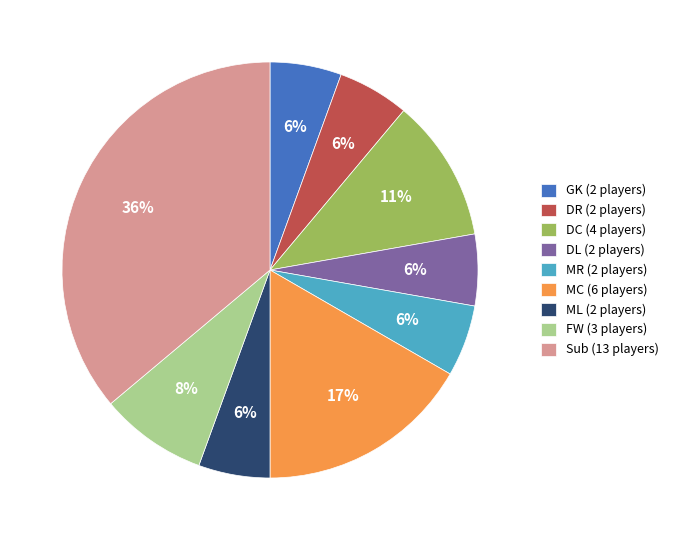

True or false: DC accounts for 11% of the total.

True